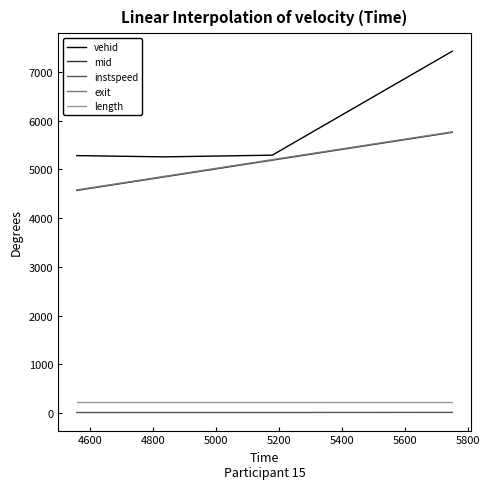

What is the lowest value of the vehid series?

5257.0